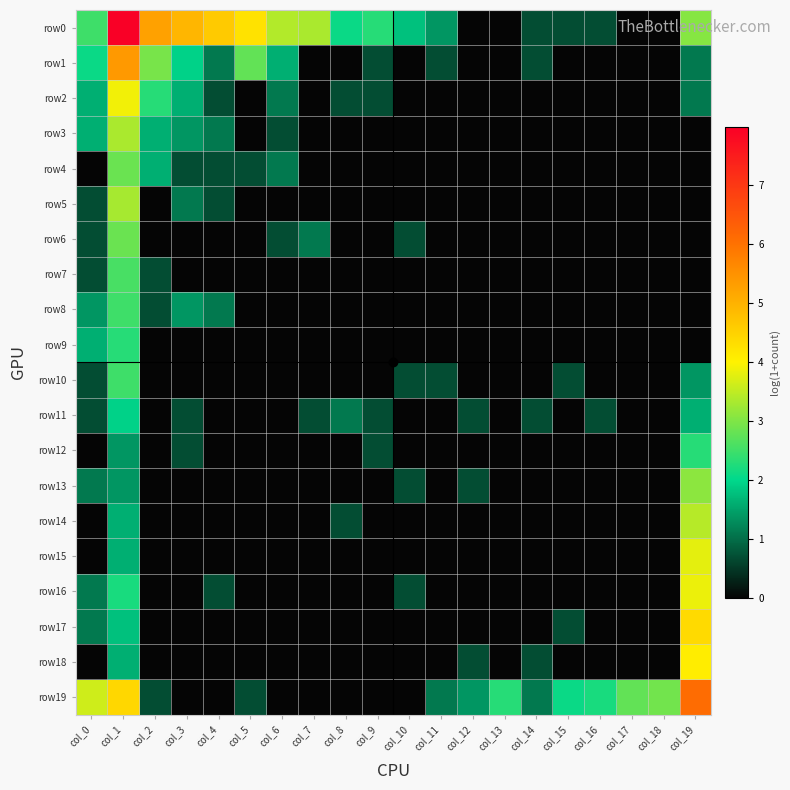

List the series in order of their peak value, highest first.

row0, row19, row1, row17, row18, row2, row16, row15, row14, row3, row5, row13, row4, row6, row7, row8, row10, row9, row12, row11